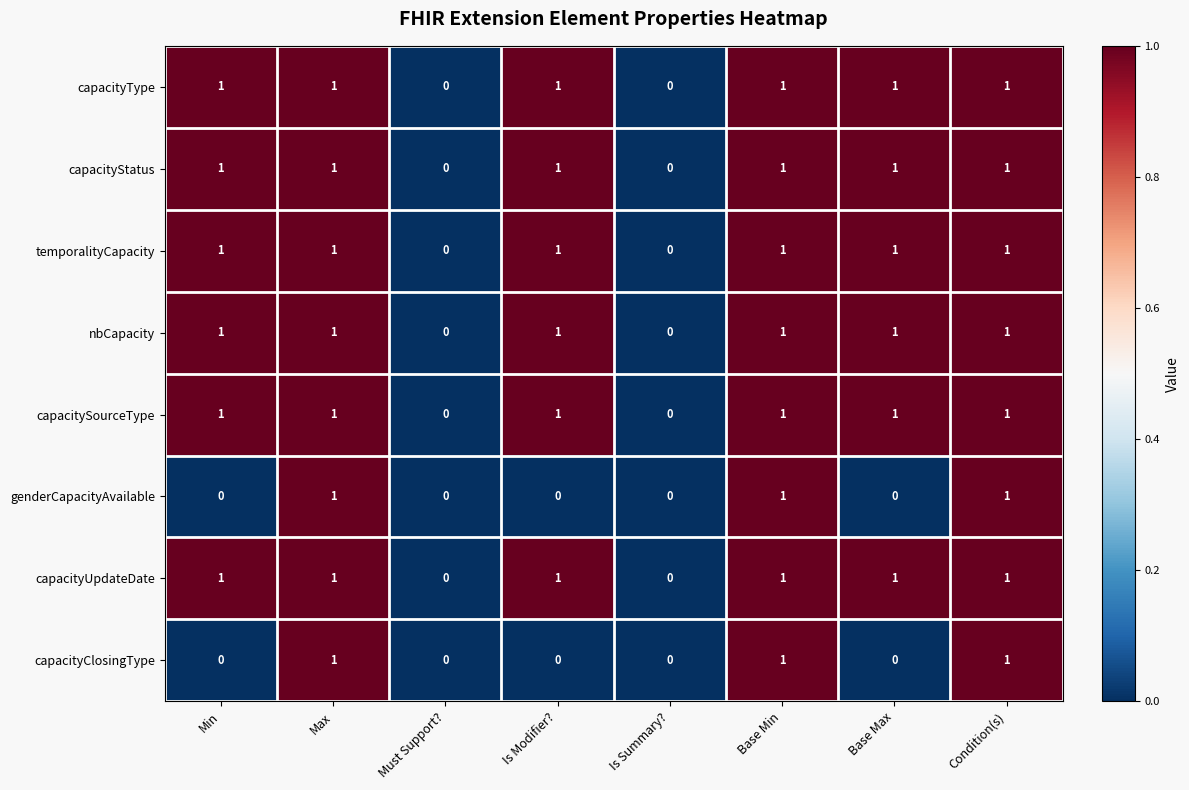

Count the number of data series in this chart.

8